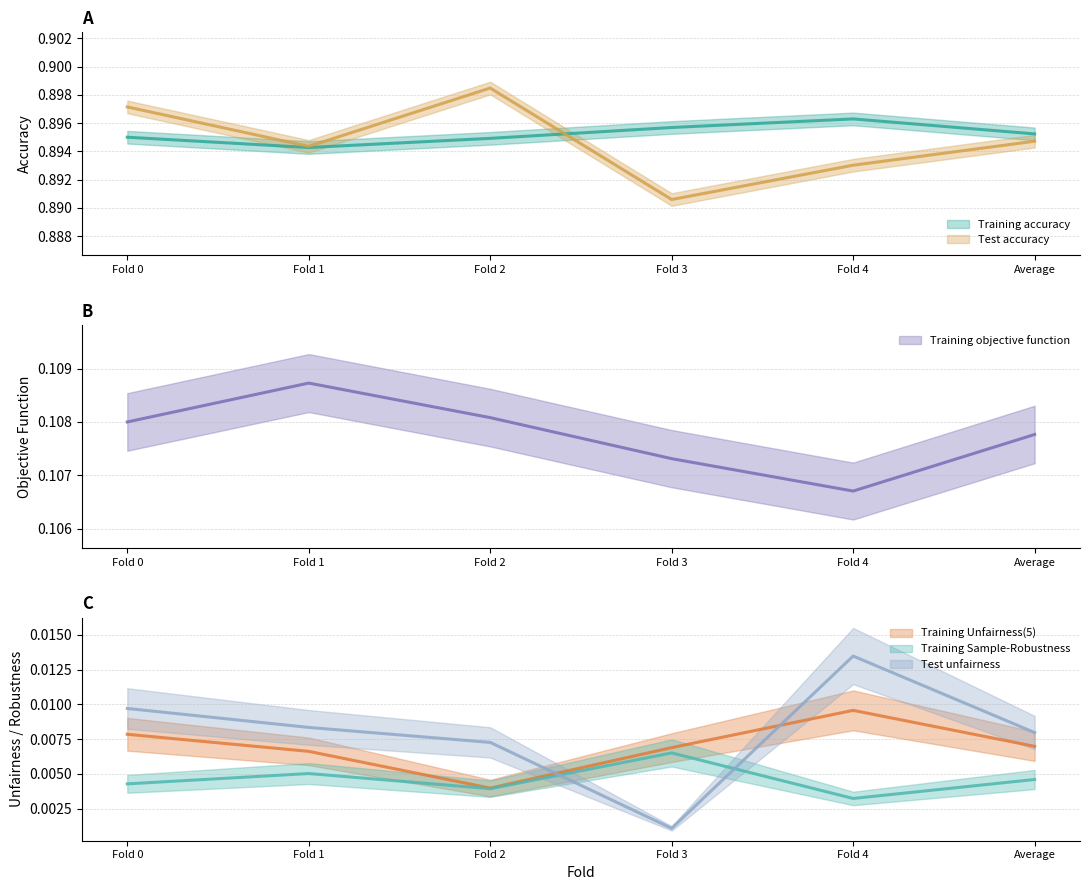

Reading right to left, transcribe all the data shown in this chart.

Training accuracy: Average=0.9	Fold 4=0.9	Fold 3=0.9	Fold 2=0.9	Fold 1=0.9	Fold 0=0.9
Training Unfairness(5): Average=0.0	Fold 4=0.0	Fold 3=0.0	Fold 2=0.0	Fold 1=0.0	Fold 0=0.0
Training objective function: Average=0.1	Fold 4=0.1	Fold 3=0.1	Fold 2=0.1	Fold 1=0.1	Fold 0=0.1
Training Sample-Robustness: Average=0.0	Fold 4=0.0	Fold 3=0.0	Fold 2=0.0	Fold 1=0.0	Fold 0=0.0
Test accuracy: Average=0.9	Fold 4=0.9	Fold 3=0.9	Fold 2=0.9	Fold 1=0.9	Fold 0=0.9
Test unfairness: Average=0.0	Fold 4=0.0	Fold 3=0.0	Fold 2=0.0	Fold 1=0.0	Fold 0=0.0